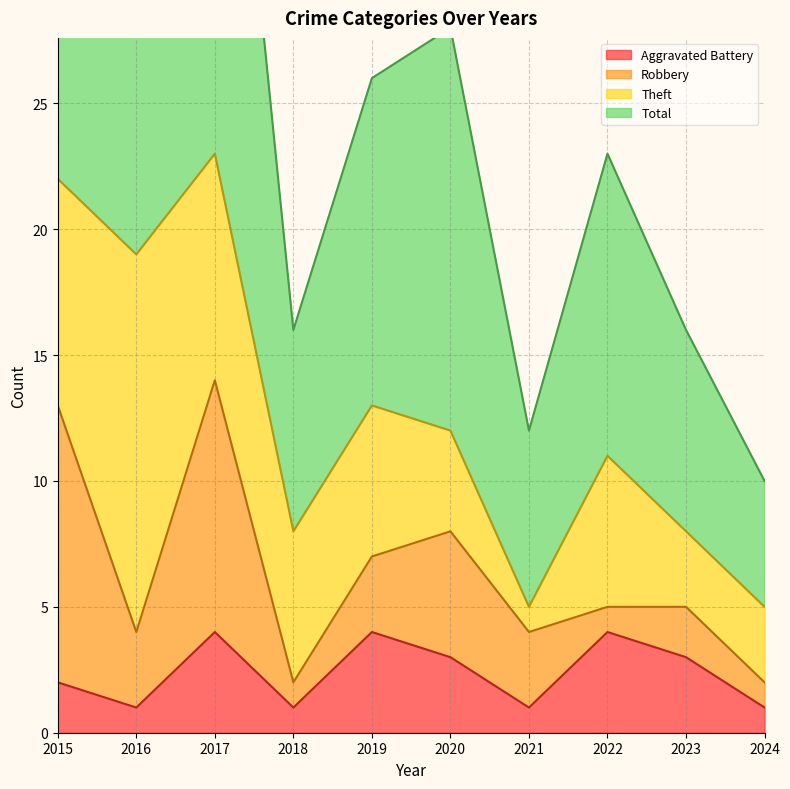

What is the maximum value shown in the chart?

47